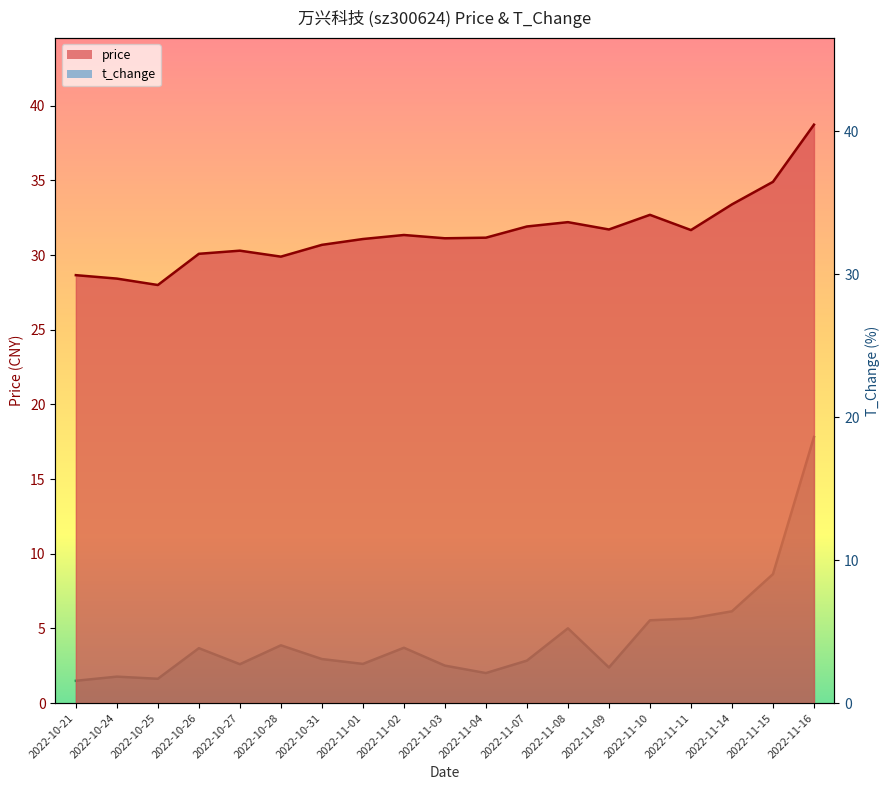

Is it true that t_change equals 1.3 at 2022-10-27?

False